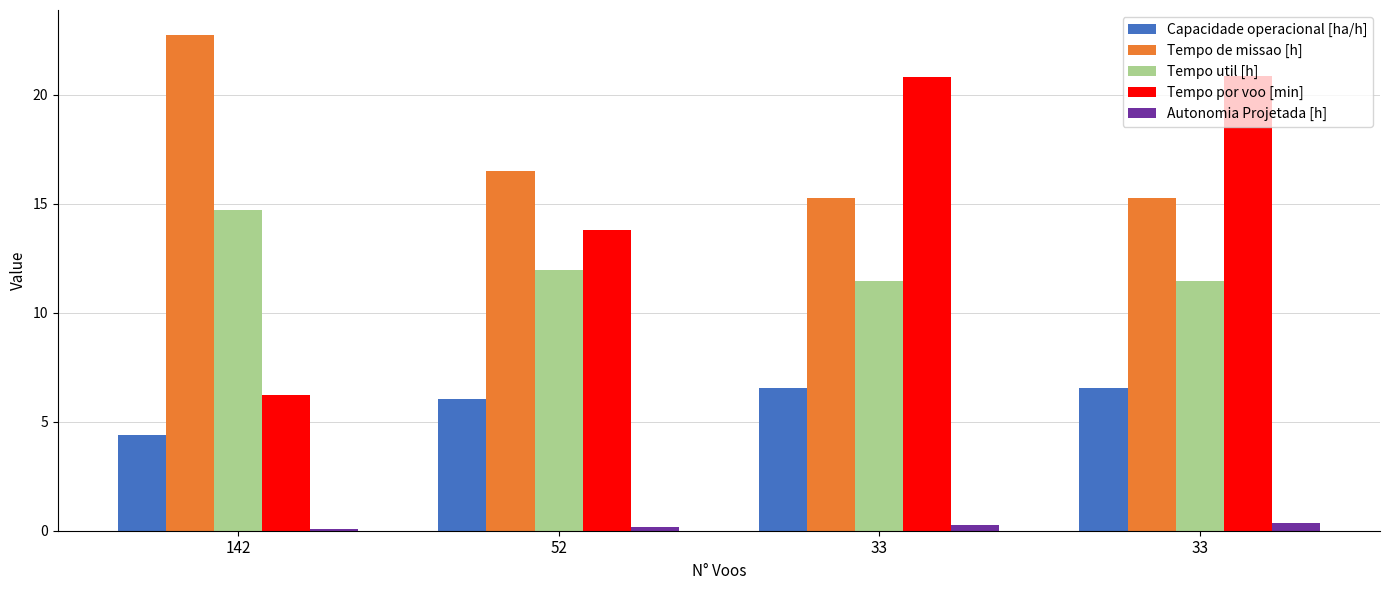

The Capacidade operacional [ha/h] series shows 11.0 at 33. True or false?

False